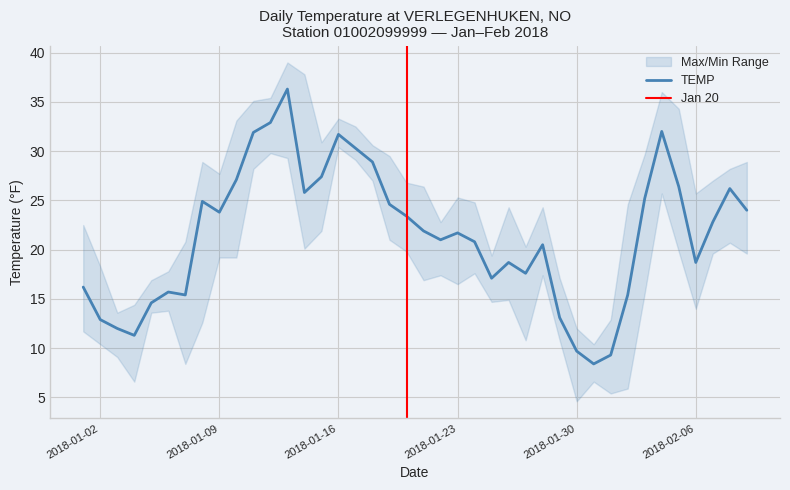

True or false: MIN has a value of 8.1 at 2018-01-30.

False